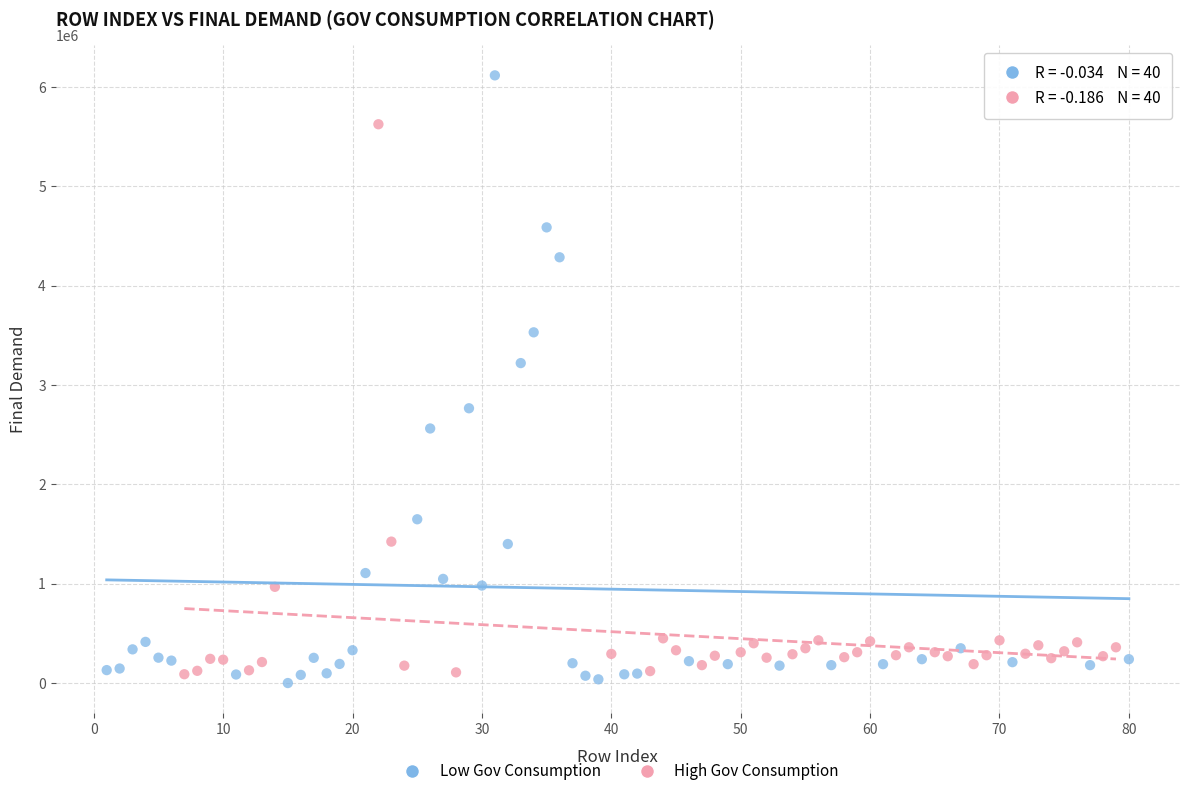

Which series reaches the minimum Y coordinate?

Low Gov Consumption